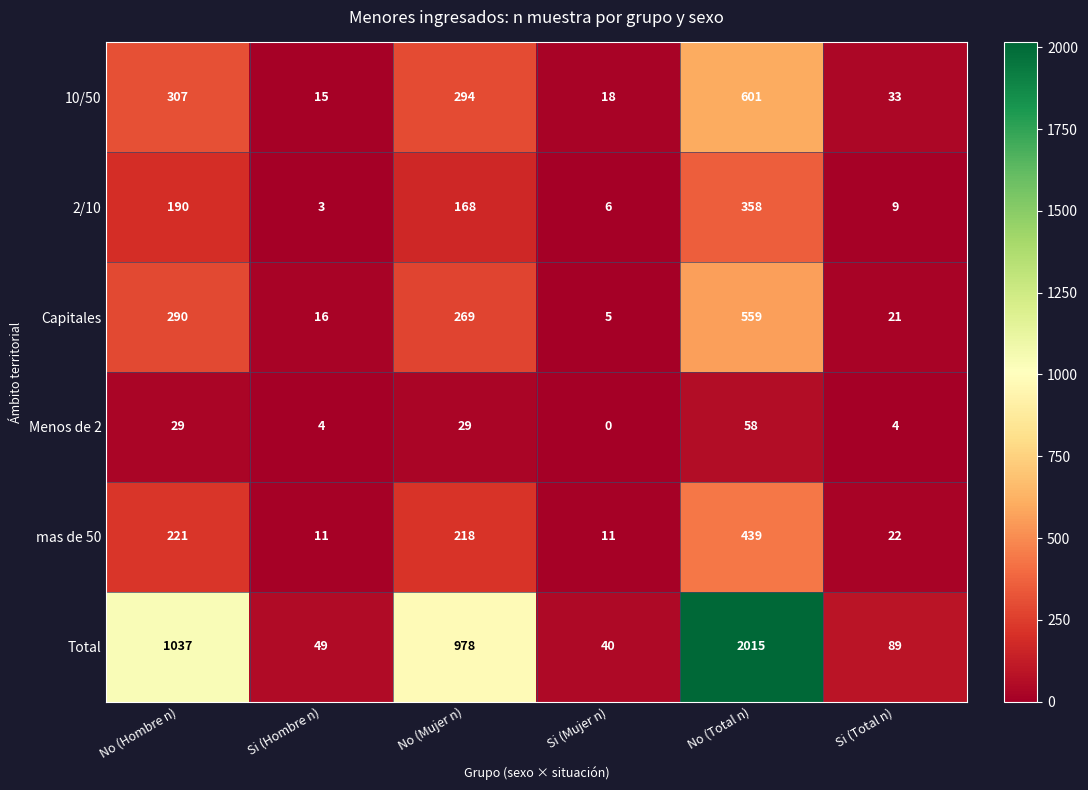

Which series has the largest total across all categories?

Total